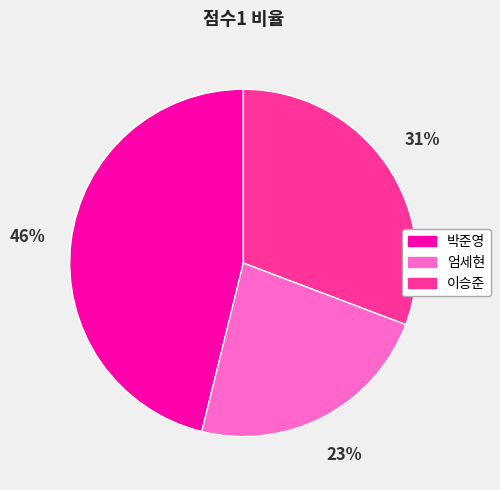

Combined, do 이승준 and 박준영 account for over 50%?

Yes